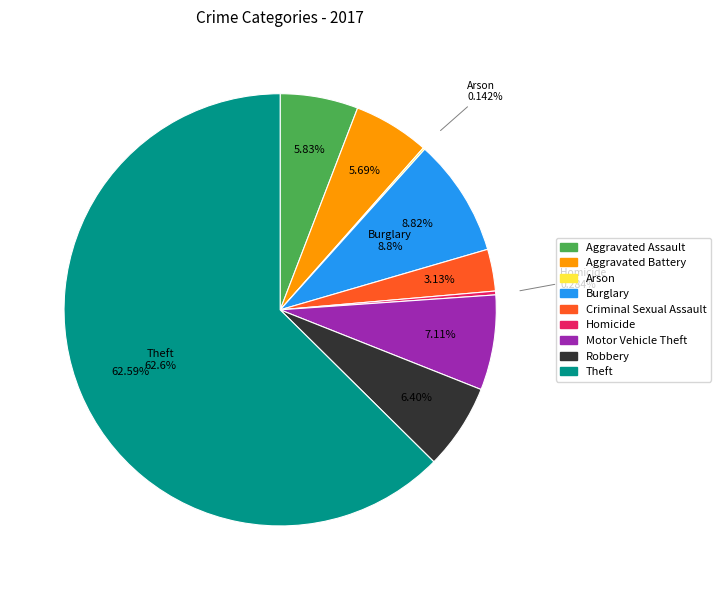

Which slice is the smallest?

Arson